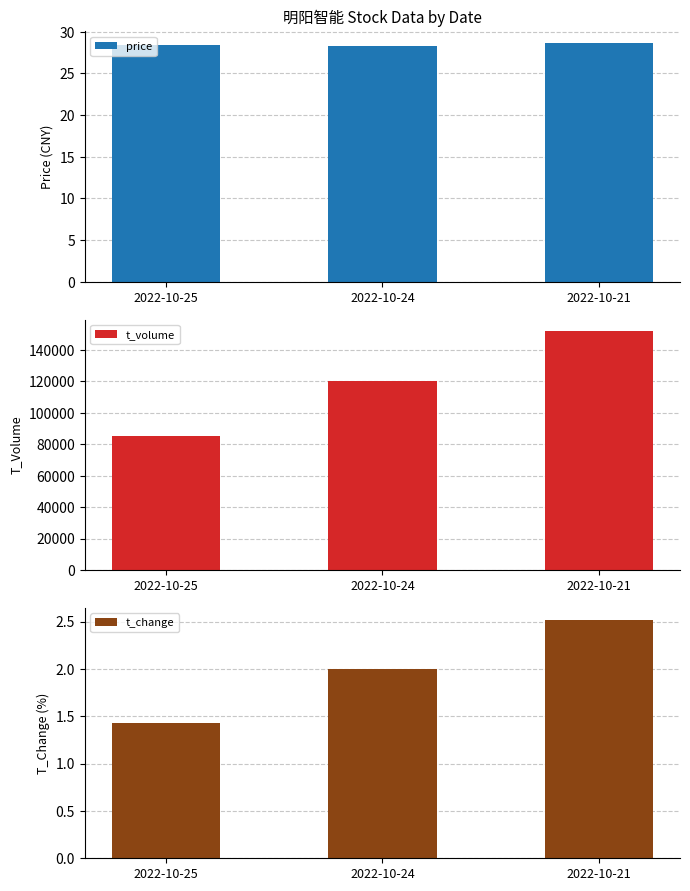

Which has a higher value, 2022-10-21 or 2022-10-25?

2022-10-21